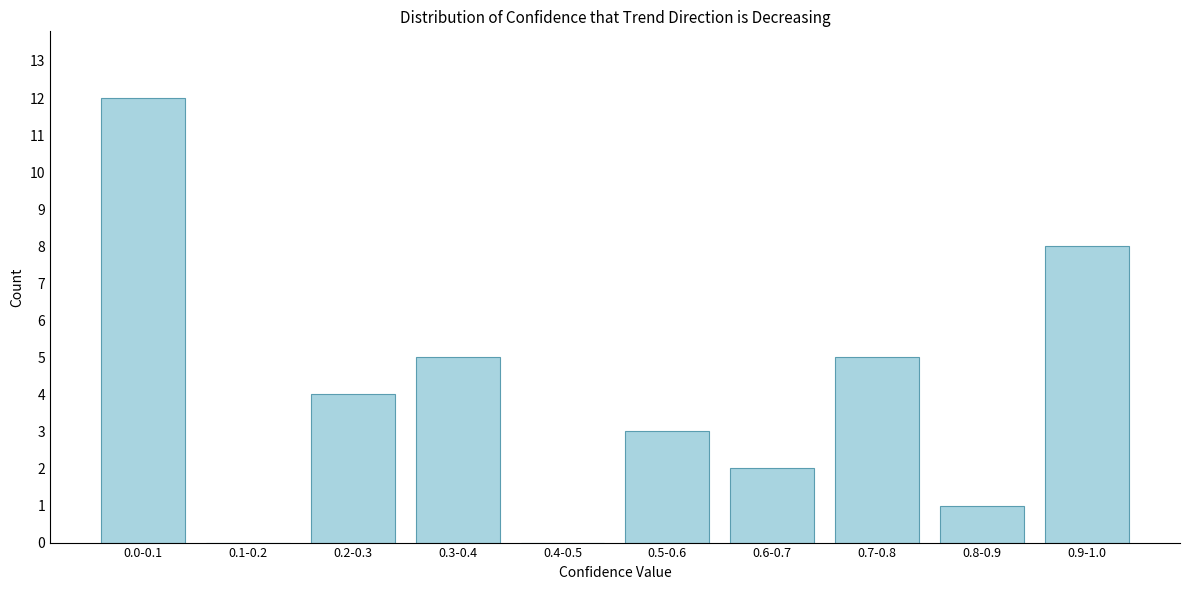

What is the sum of the values at 0.5-0.6 and 0.2-0.3?

7